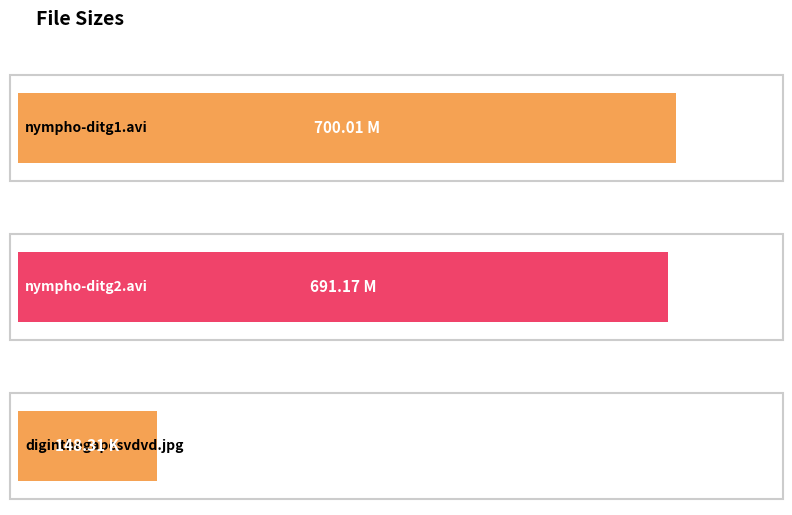

The chart shows a value of 86.6 at diginthegapesvdvd.jpg. True or false?

False